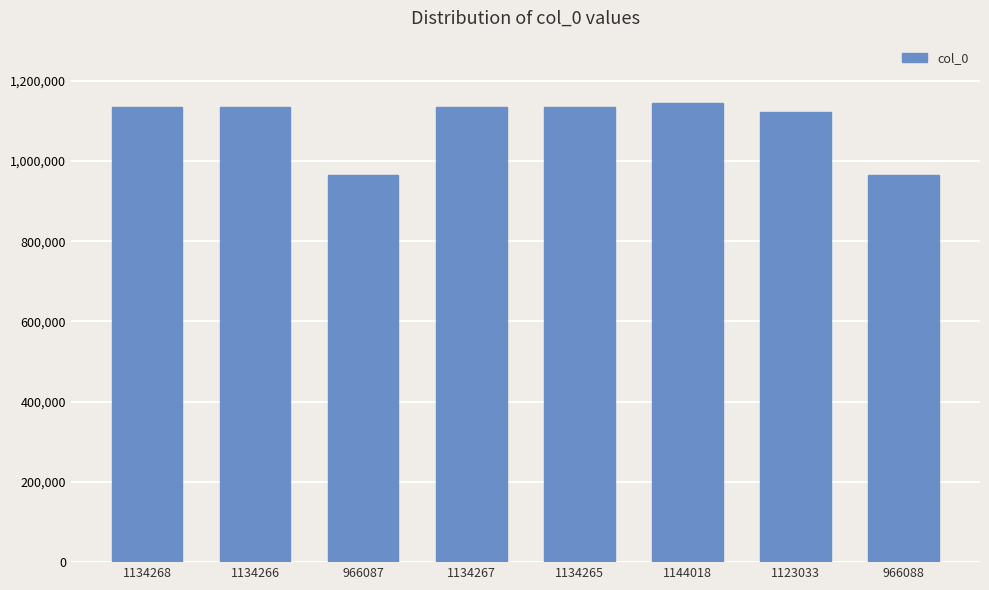

Is it true that the value at 1134267 is 374658?

False